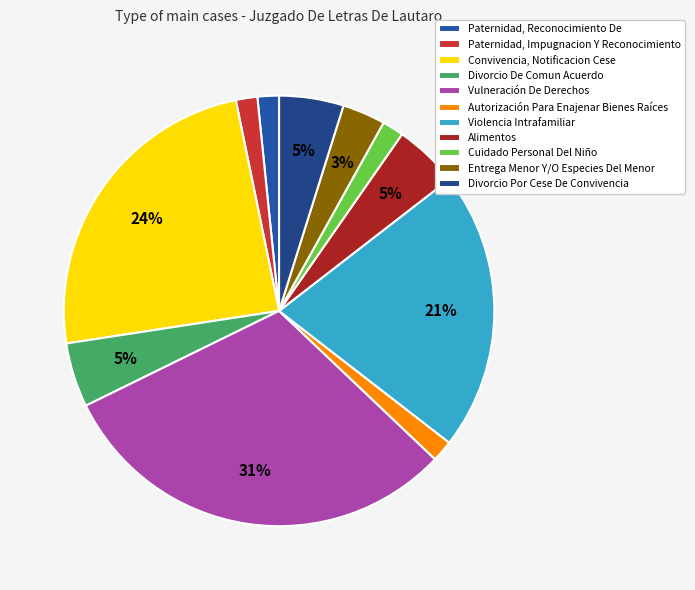

Is Alimentos the majority of the pie?

No